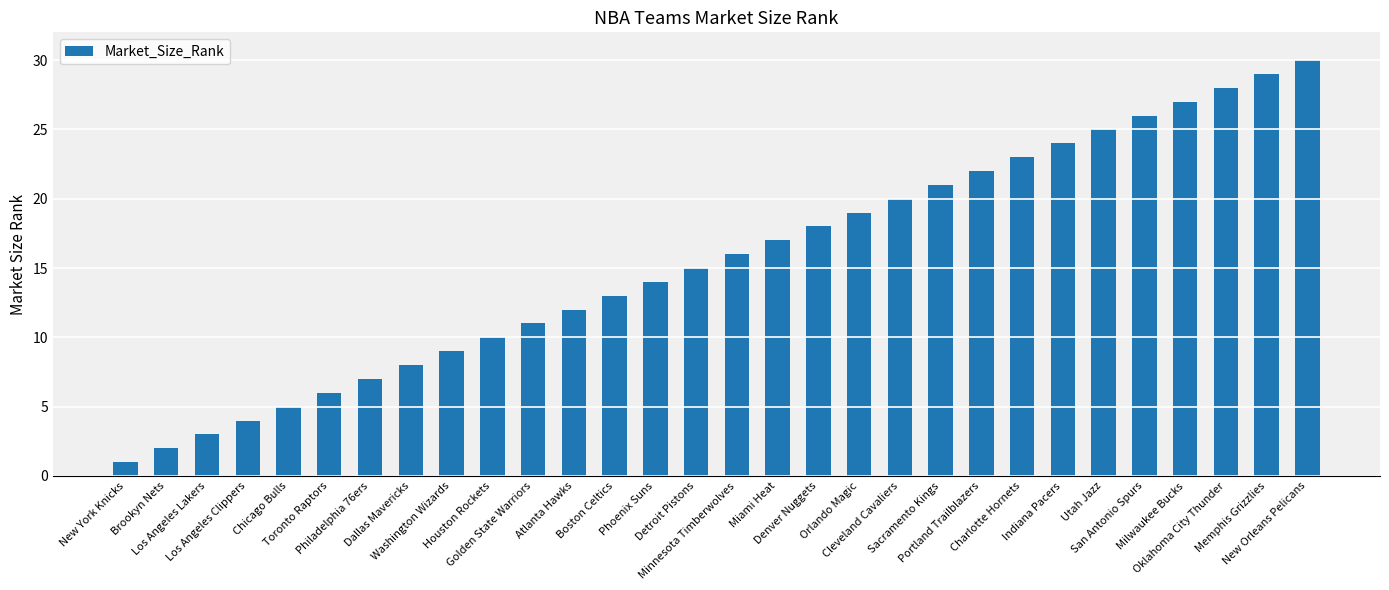

What is the sum of all values?

465